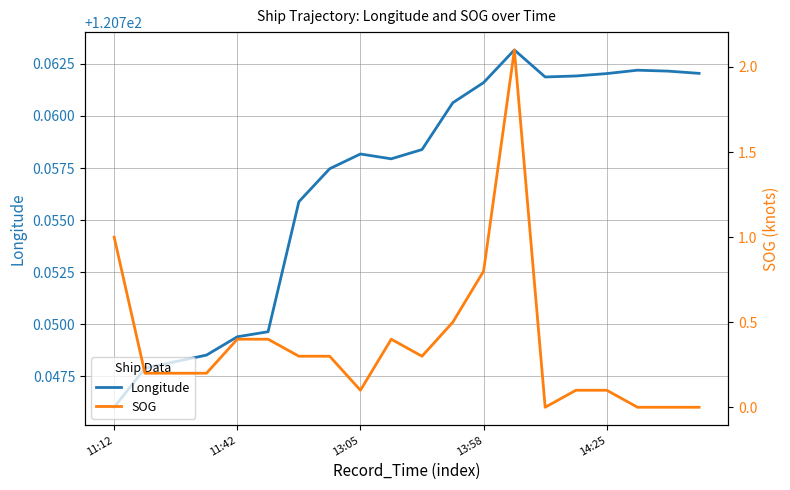

What is the difference between the second highest and second lowest values in the SOG series?

1.0